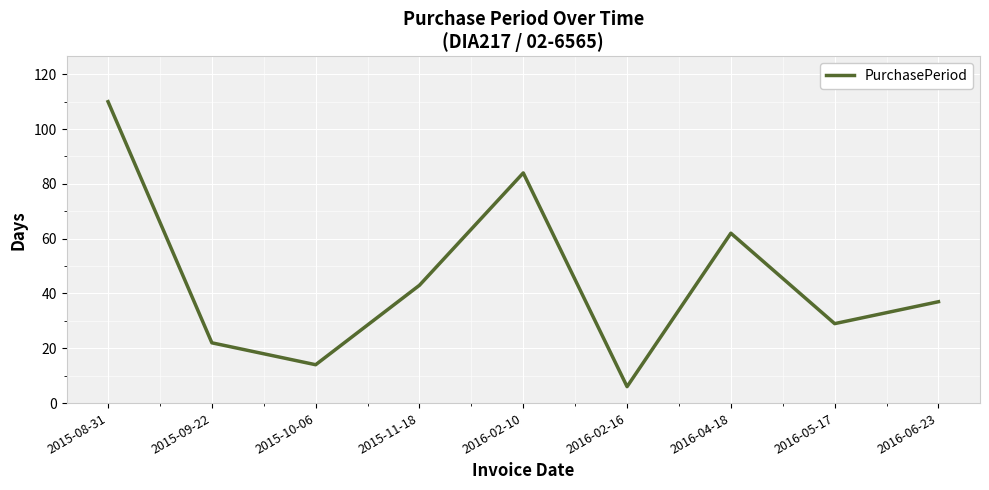

At which category does the data reach its first local peak?

2016-02-10